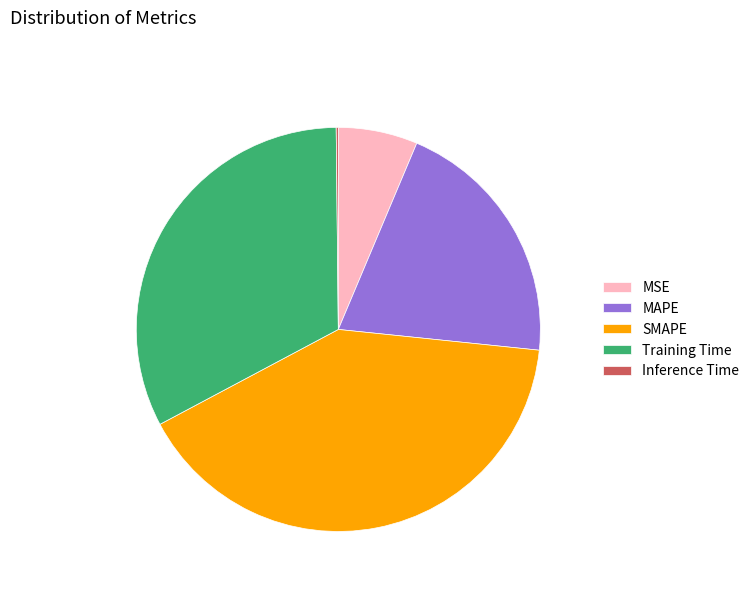

Is there a majority slice in this chart?

No